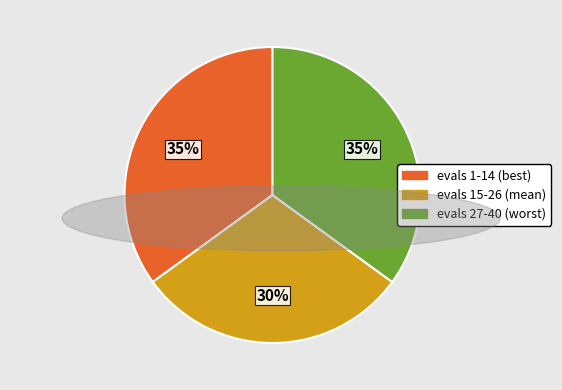

Which has a higher value, evals 15-26 (mean) or evals 27-40 (worst)?

evals 27-40 (worst)